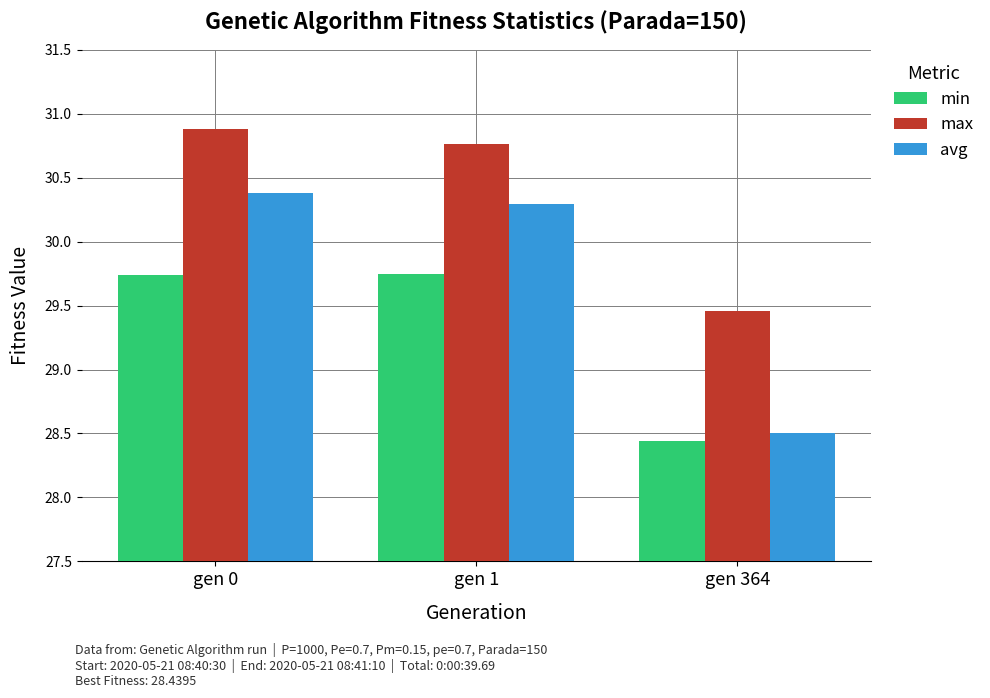

What is the value of the min bar at the 3rd from the left?

28.4